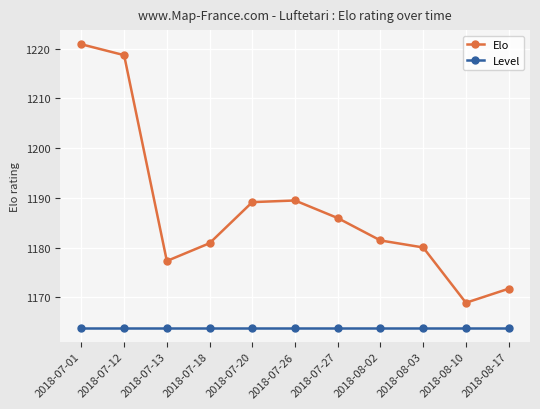

True or false: Elo and Level intersect in this chart.

False